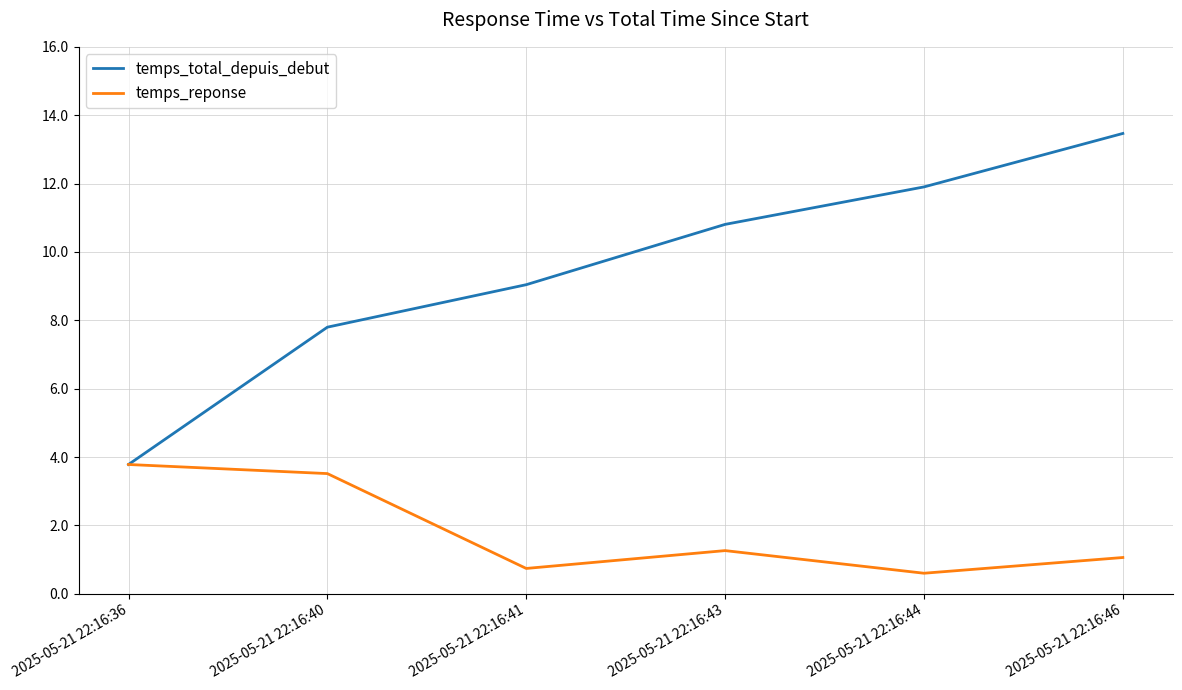

True or false: temps_total_depuis_debut has a value of 13.5 at 2025-05-21 22:16:46.

True